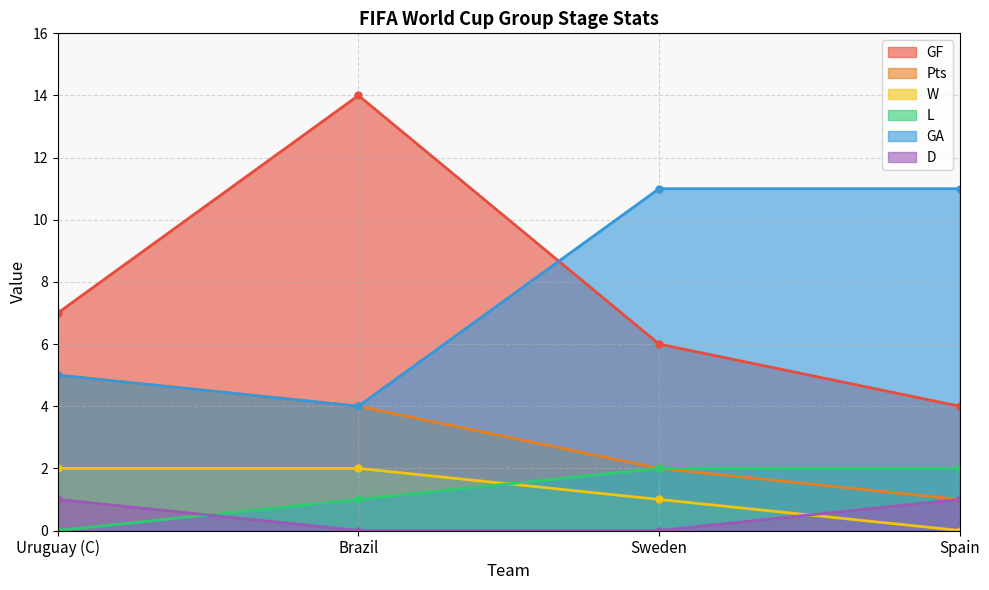

What is the greatest value displayed?

14